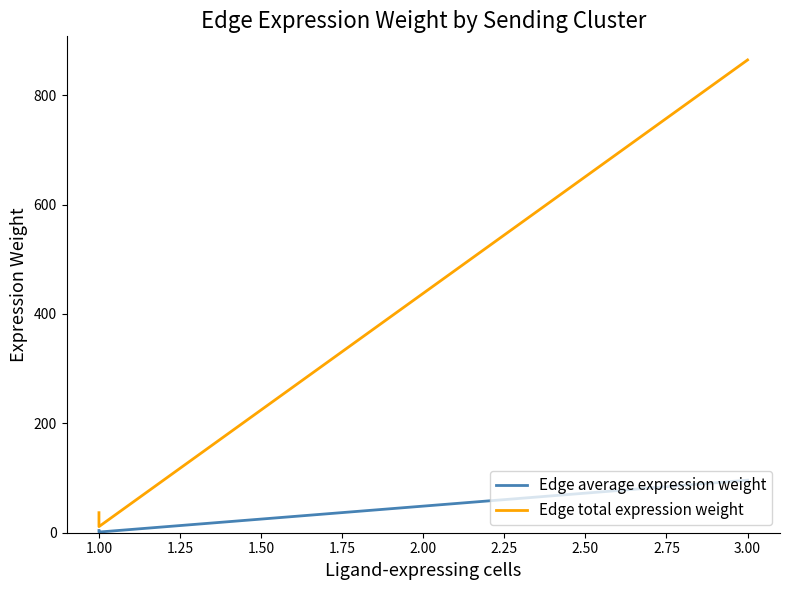

True or false: Edge total expression weight has more than 1 points higher than both neighbors.

False